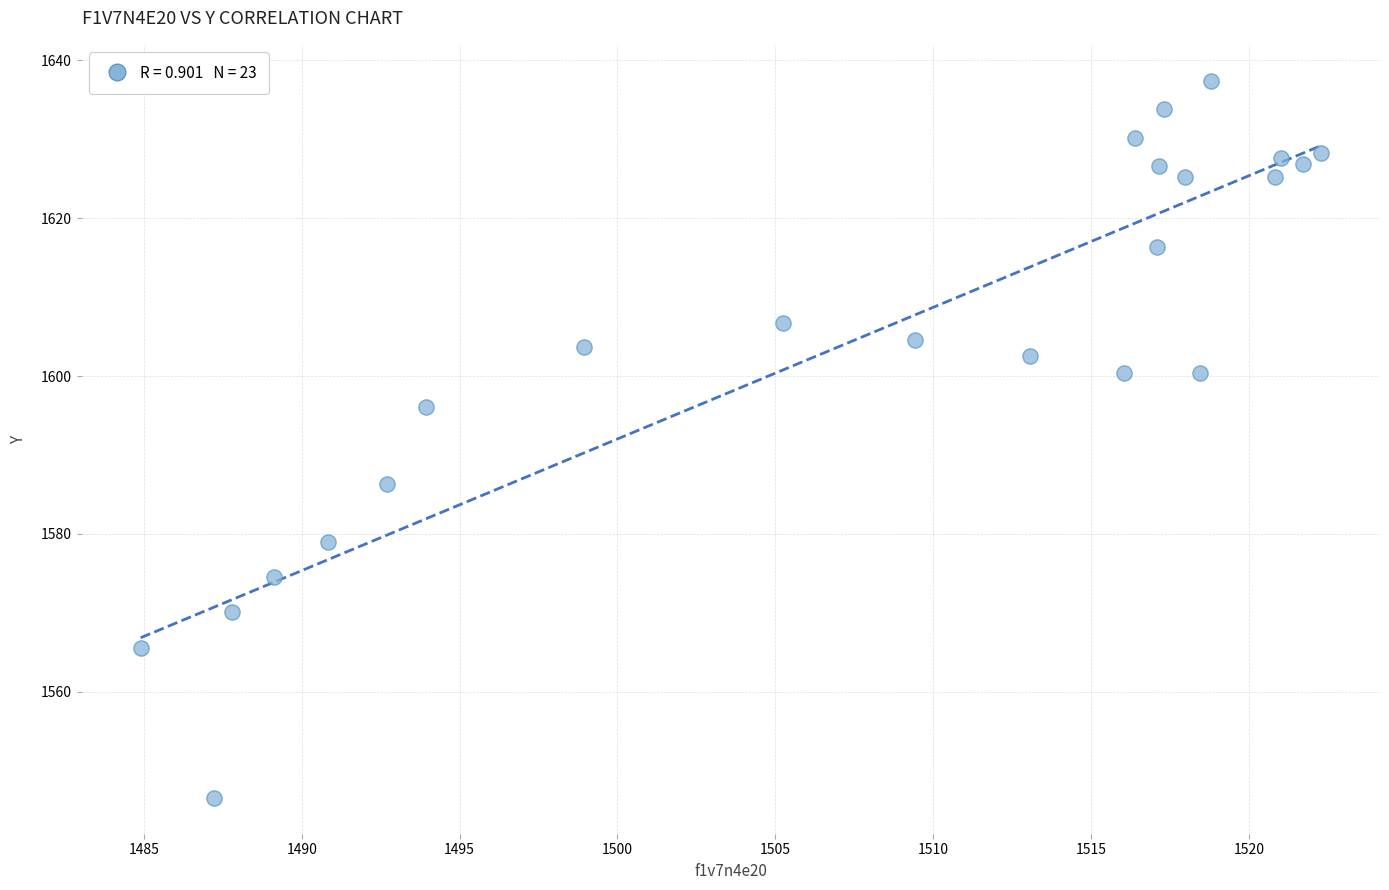

What is the range of X values (max minus min)?

37.4